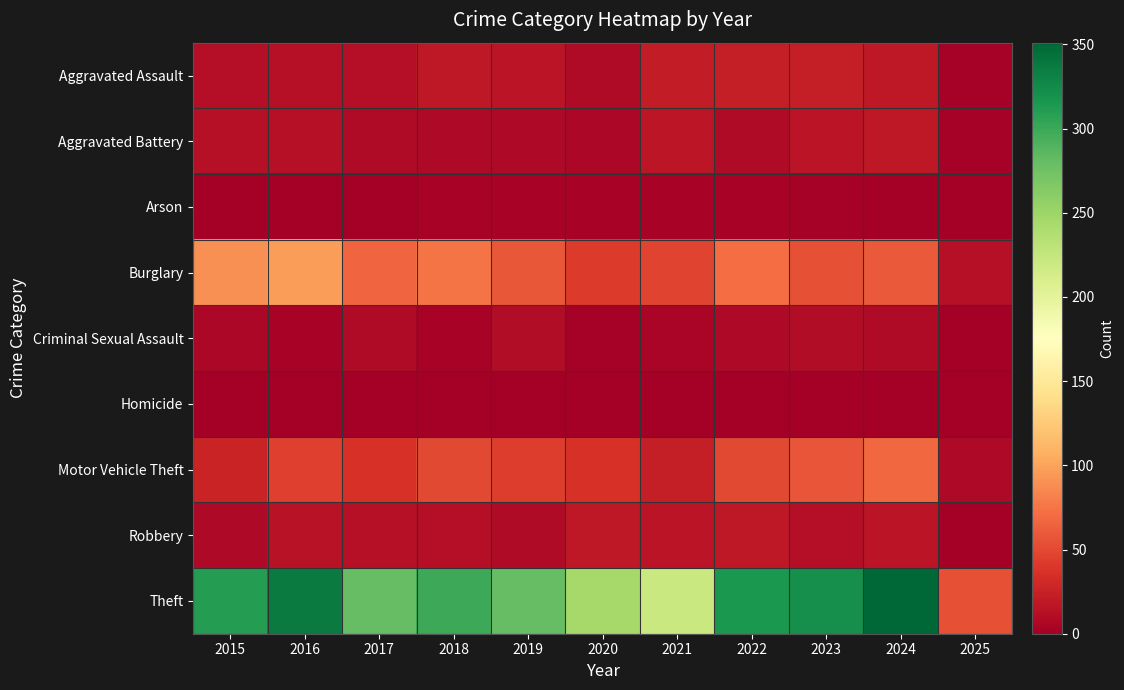

Reading left to right, transcribe all the data shown in this chart.

Aggravated Assault: 2015=12	2016=13	2017=12	2018=19	2019=16	2020=9	2021=21	2022=23	2023=22	2024=19	2025=2
Aggravated Battery: 2015=13	2016=13	2017=9	2018=8	2019=8	2020=6	2021=17	2022=9	2023=16	2024=18	2025=2
Arson: 2015=1	2016=0	2017=1	2018=4	2019=4	2020=3	2021=4	2022=4	2023=2	2024=0	2025=0
Burglary: 2015=90	2016=96	2017=67	2018=75	2019=58	2020=42	2021=47	2022=70	2023=54	2024=59	2025=13
Criminal Sexual Assault: 2015=6	2016=3	2017=9	2018=4	2019=10	2020=2	2021=5	2022=8	2023=10	2024=9	2025=1
Homicide: 2015=0	2016=1	2017=1	2018=0	2019=0	2020=1	2021=0	2022=1	2023=0	2024=0	2025=1
Motor Vehicle Theft: 2015=27	2016=44	2017=36	2018=50	2019=43	2020=37	2021=23	2022=50	2023=57	2024=68	2025=7
Robbery: 2015=8	2016=15	2017=13	2018=11	2019=9	2020=19	2021=16	2022=19	2023=12	2024=16	2025=1
Theft: 2015=311	2016=337	2017=280	2018=300	2019=281	2020=245	2021=221	2022=314	2023=322	2024=351	2025=54